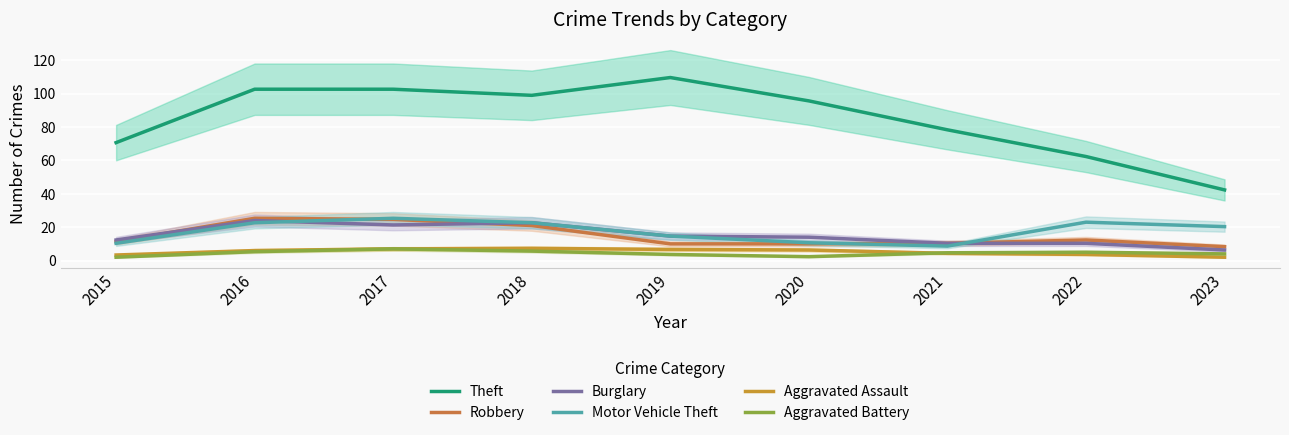

How many series are shown in this chart?

6